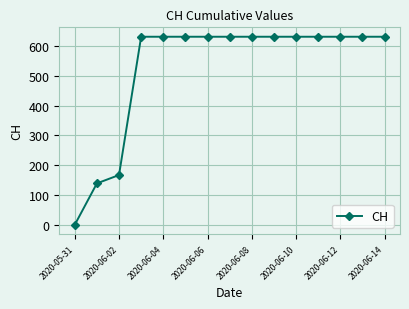

What is the greatest value displayed?

631